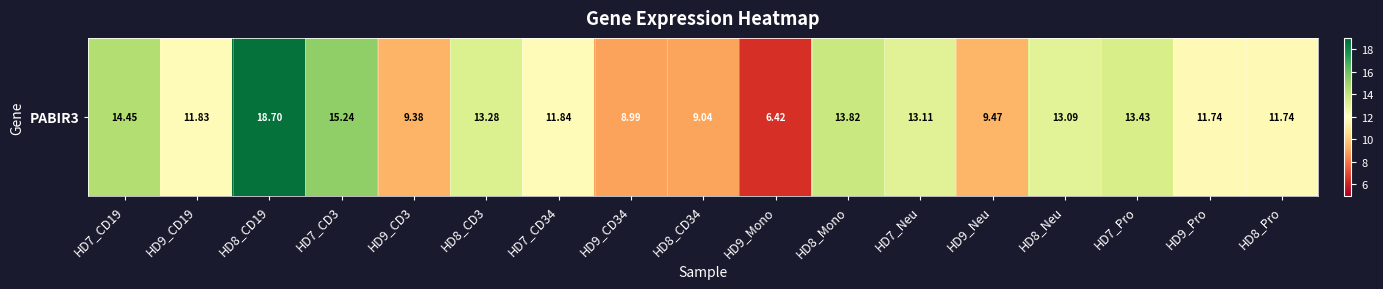

What is the sum of the values at HD7_Pro and HD8_Mono?

27.2